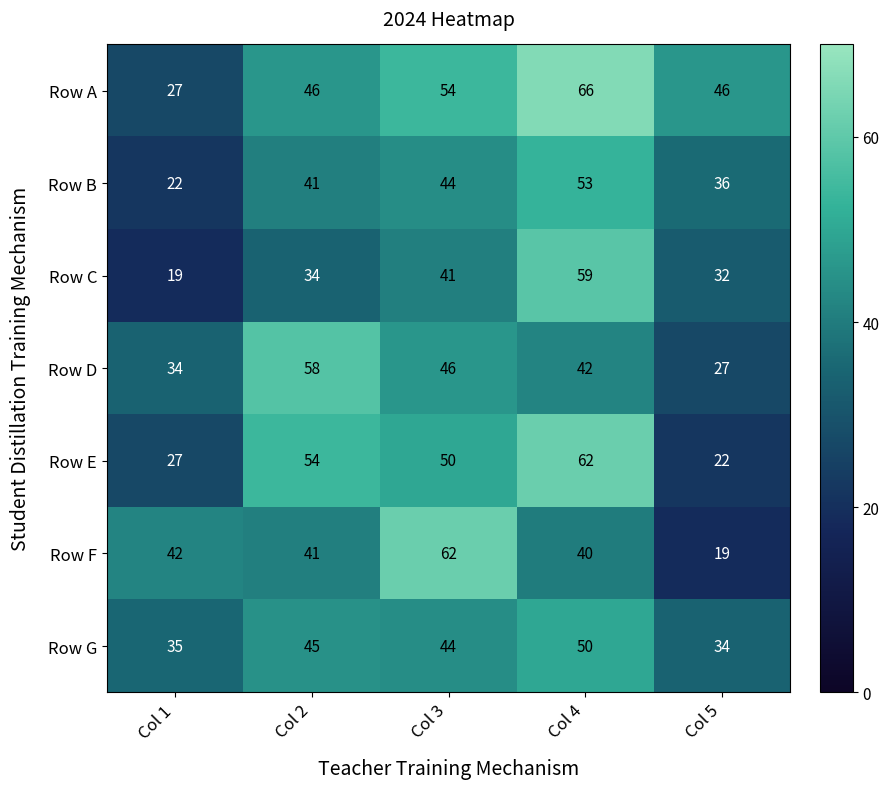

How many values in the Row A series are below 46?

1